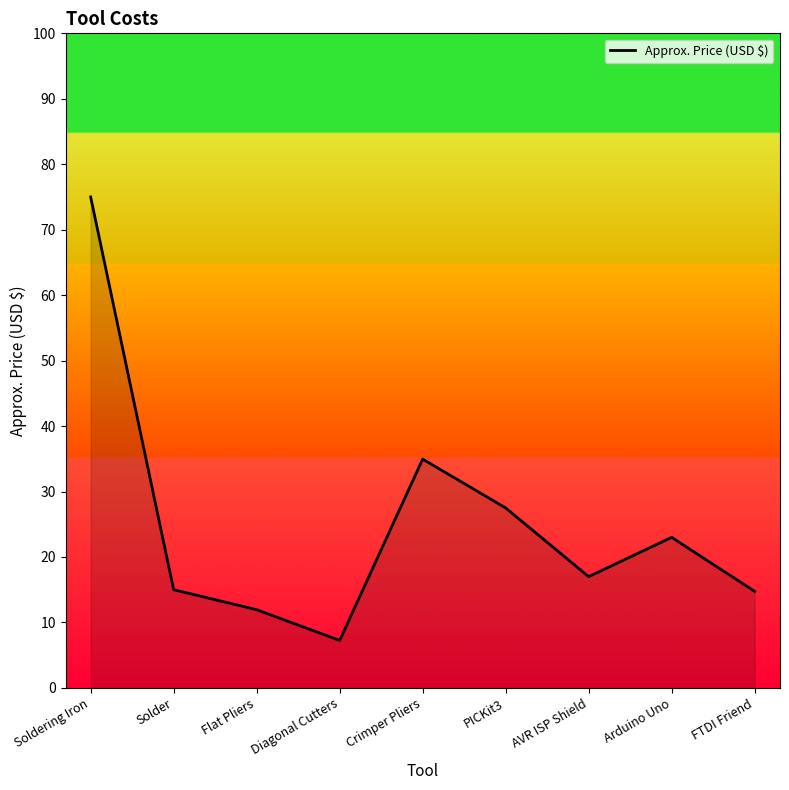

Approximately how many times larger is the value at FTDI Friend compared to Arduino Uno?

0.6